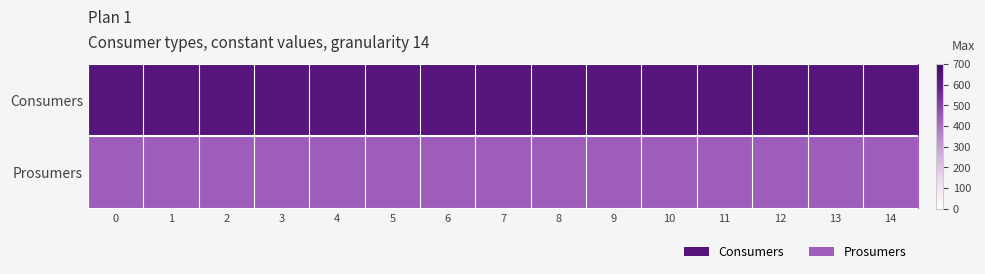

Reading left to right, what are all the values shown in this chart?

Consumers: 0=635	1=635	2=635	3=635	4=635	5=635	6=635	7=635	8=635	9=635	10=635	11=635	12=635	13=635	14=635
Prosumers: 0=440	1=440	2=440	3=440	4=440	5=440	6=440	7=440	8=440	9=440	10=440	11=440	12=440	13=440	14=440